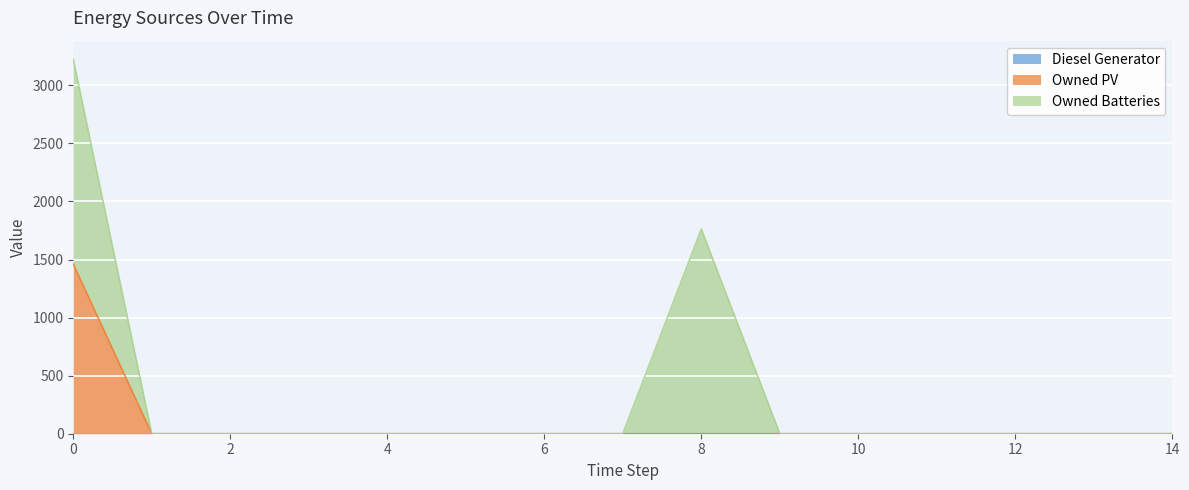

At which label is Owned PV closest to 730?

1